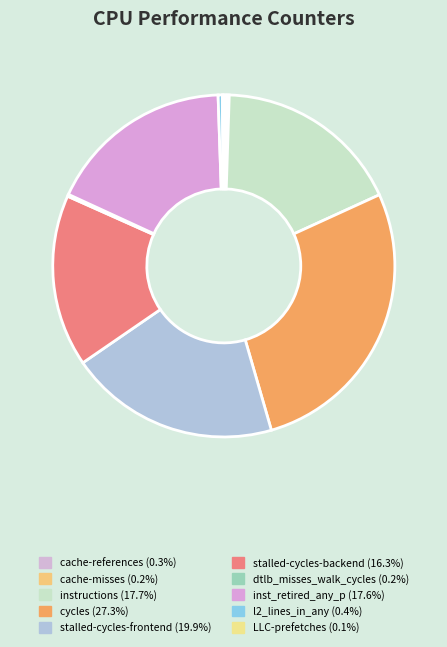

Do stalled-cycles-backend and cycles together represent more than half of the pie?

No